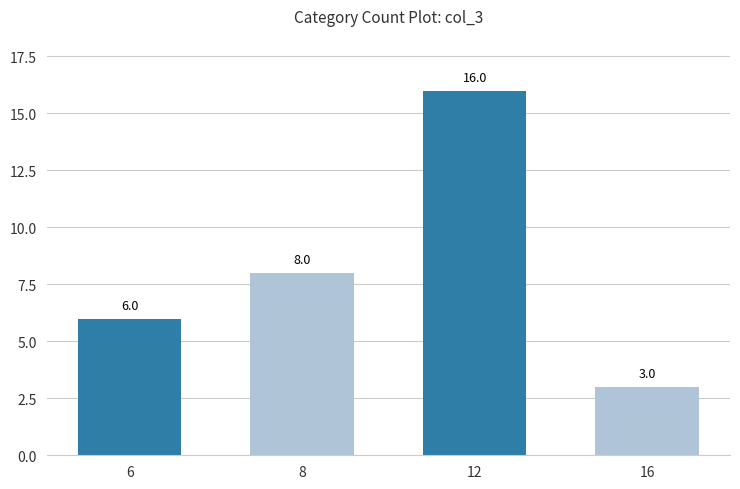

List the labels in order of value, smallest first.

16, 6, 8, 12